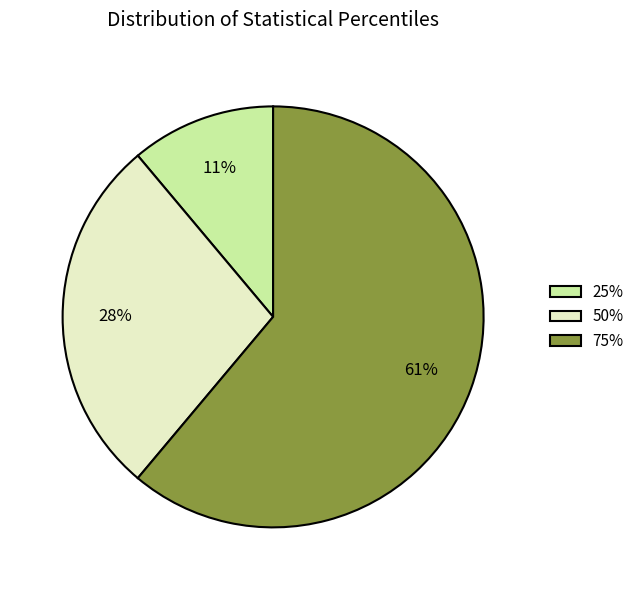

What is the majority slice?

75%